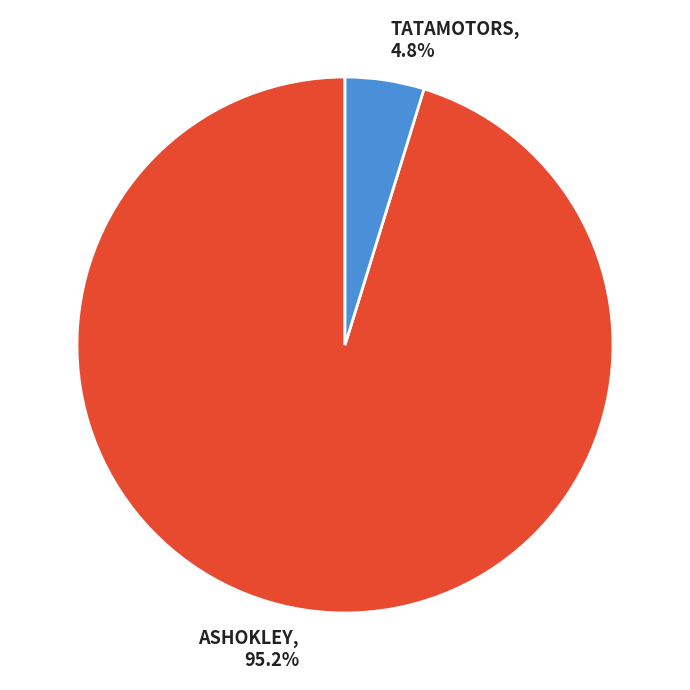

Which has a higher value, ASHOKLEY or TATAMOTORS?

ASHOKLEY